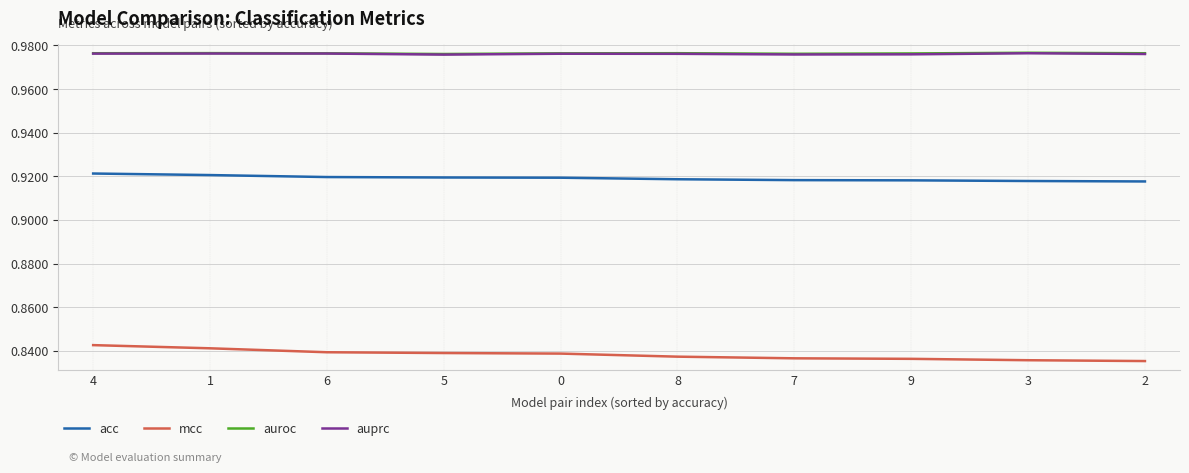

Between 4 and 2, which series saw the biggest shift?

mcc